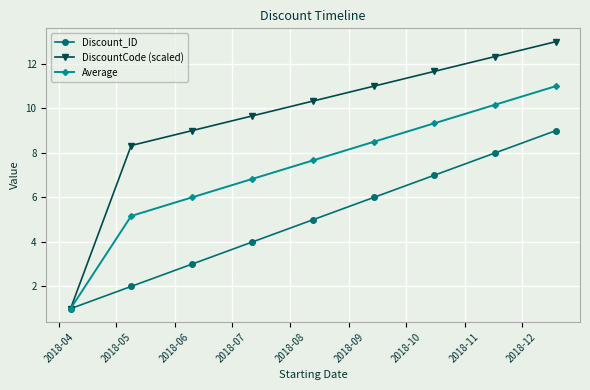

What is the greatest value displayed?

13.0